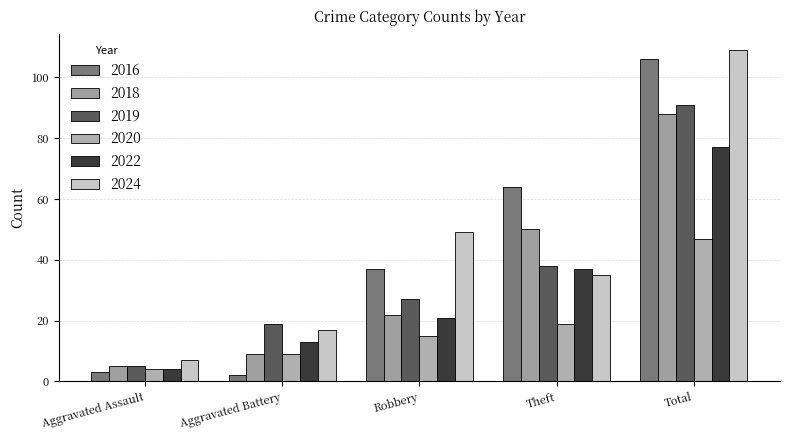

Is the value of 2016 at Aggravated Battery greater than the value of 2022 at Aggravated Assault?

No